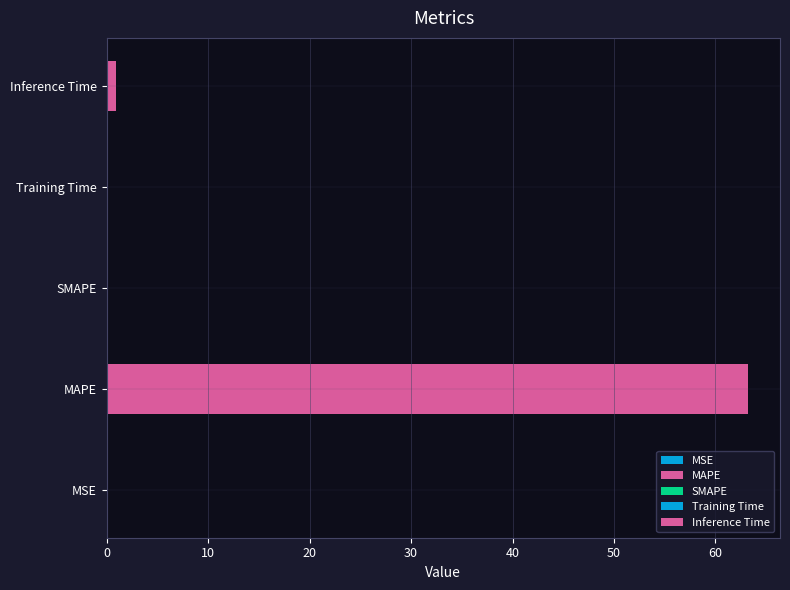

Rank the categories by value from highest to lowest.

MAPE, Inference Time, Training Time, MSE, SMAPE